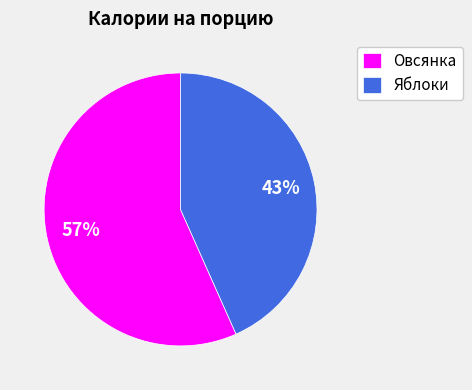

Which slice is the smallest?

Яблоки